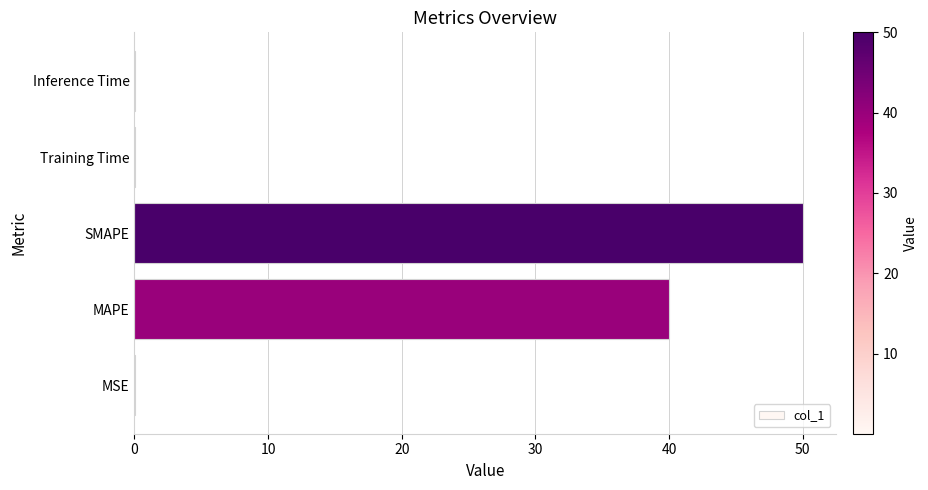

What is the sum of the values at SMAPE and MAPE?

90.0